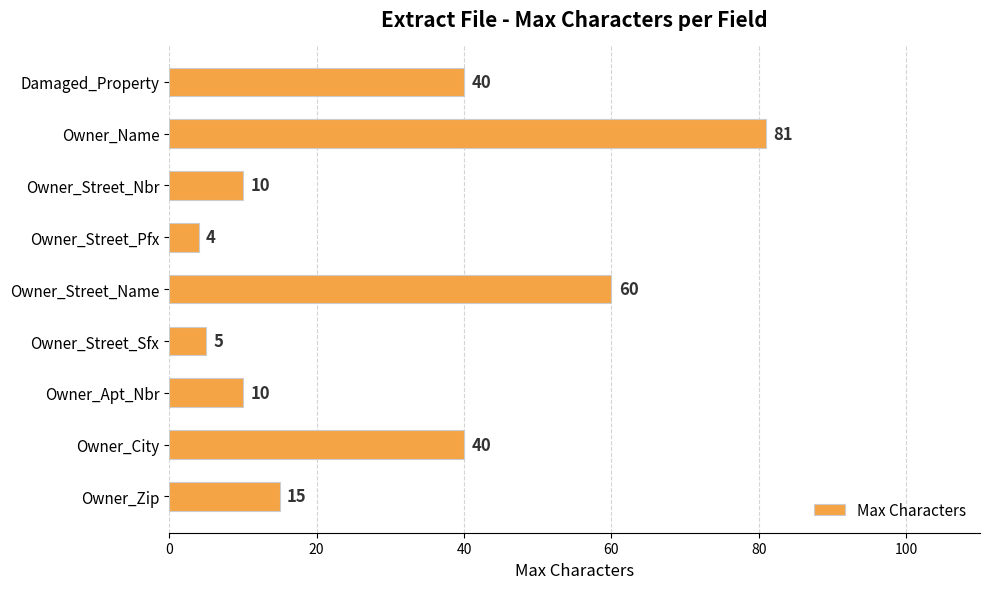

What is the label of the 5th bar from the bottom?

Owner_Street_Name